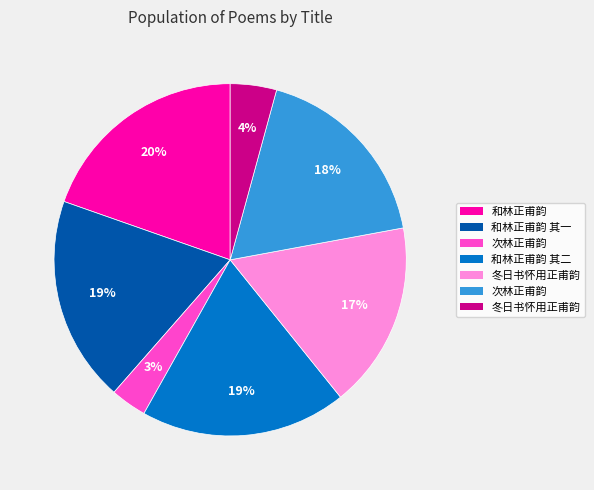

How many segments does this pie chart have?

7